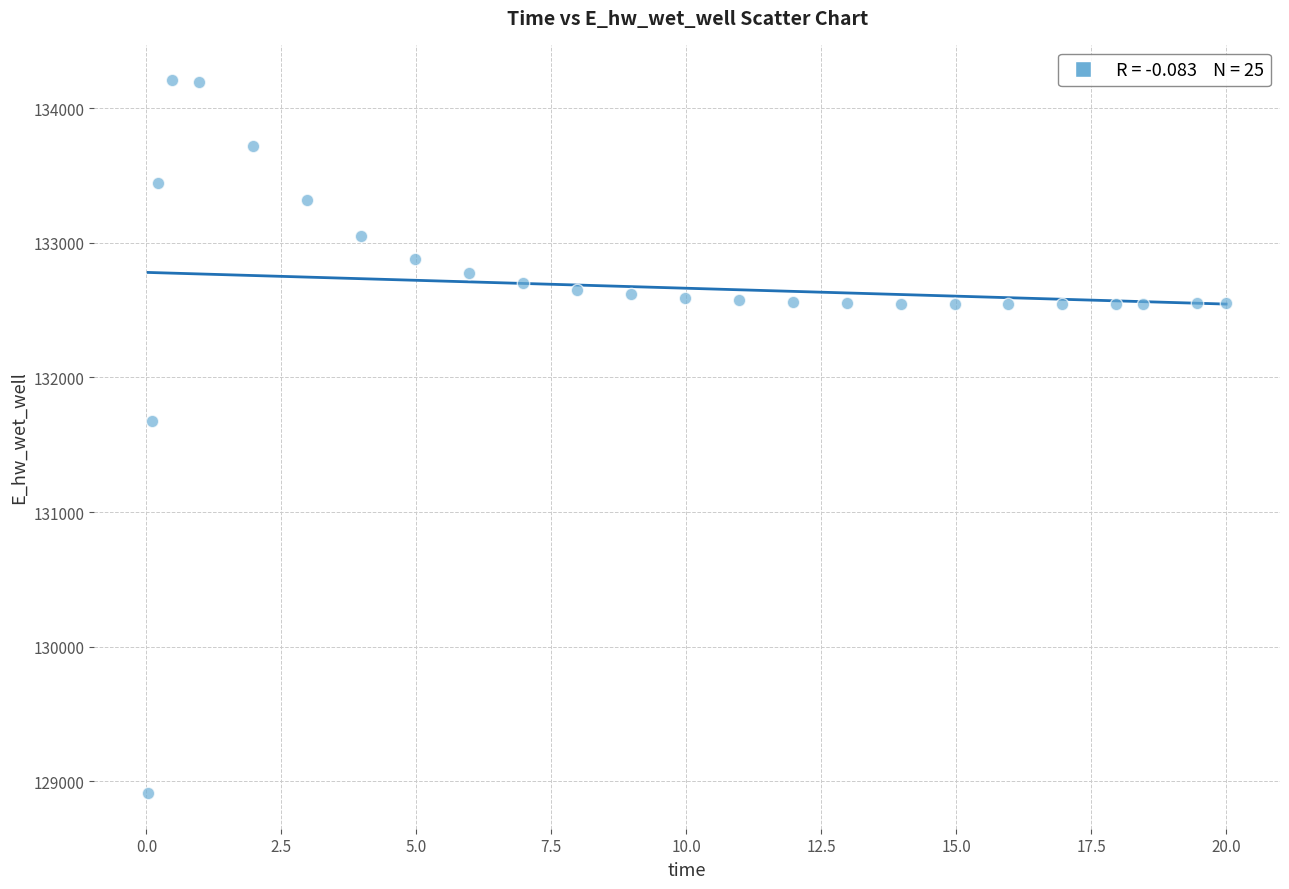

What Y value in the scatter plot is closest to 131558?

131673.2